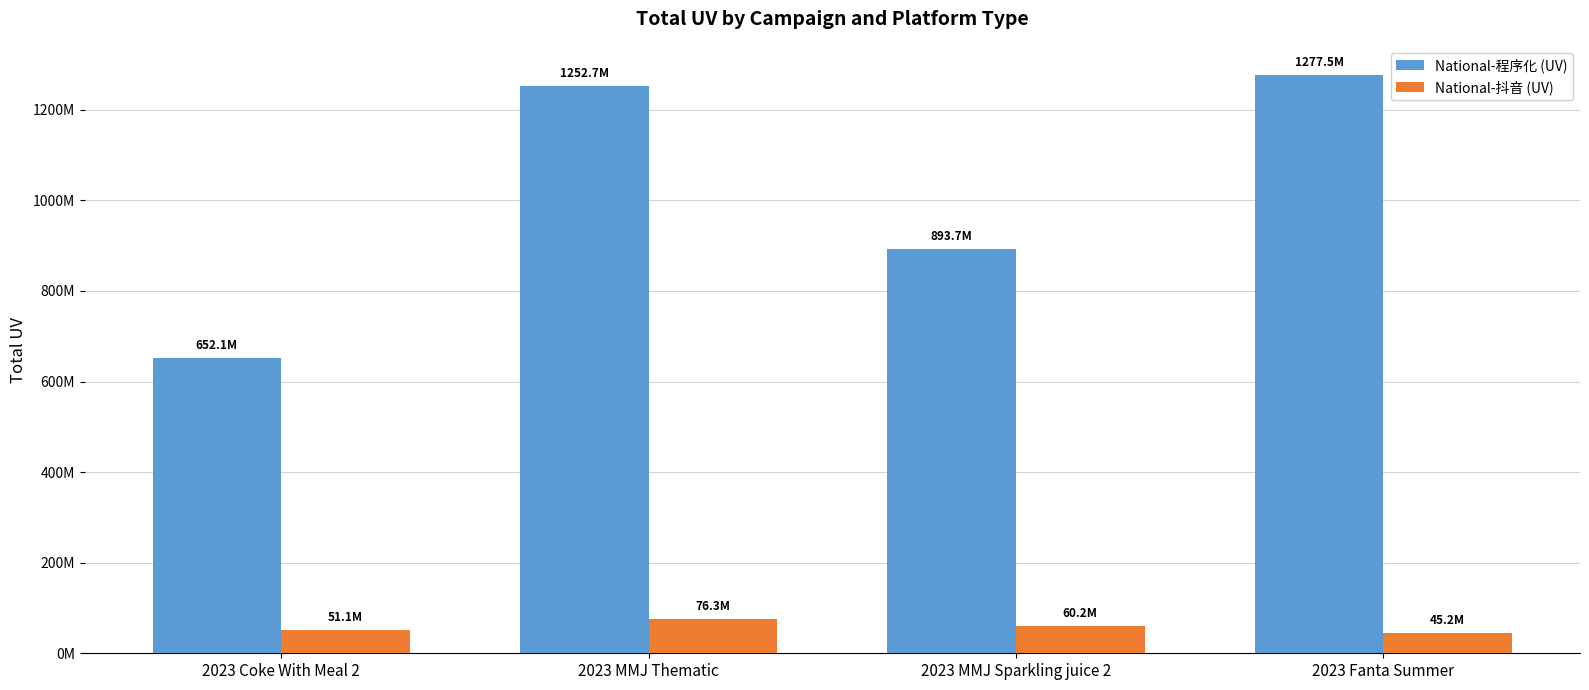

Which series has the largest total across all categories?

National-程序化 (UV)